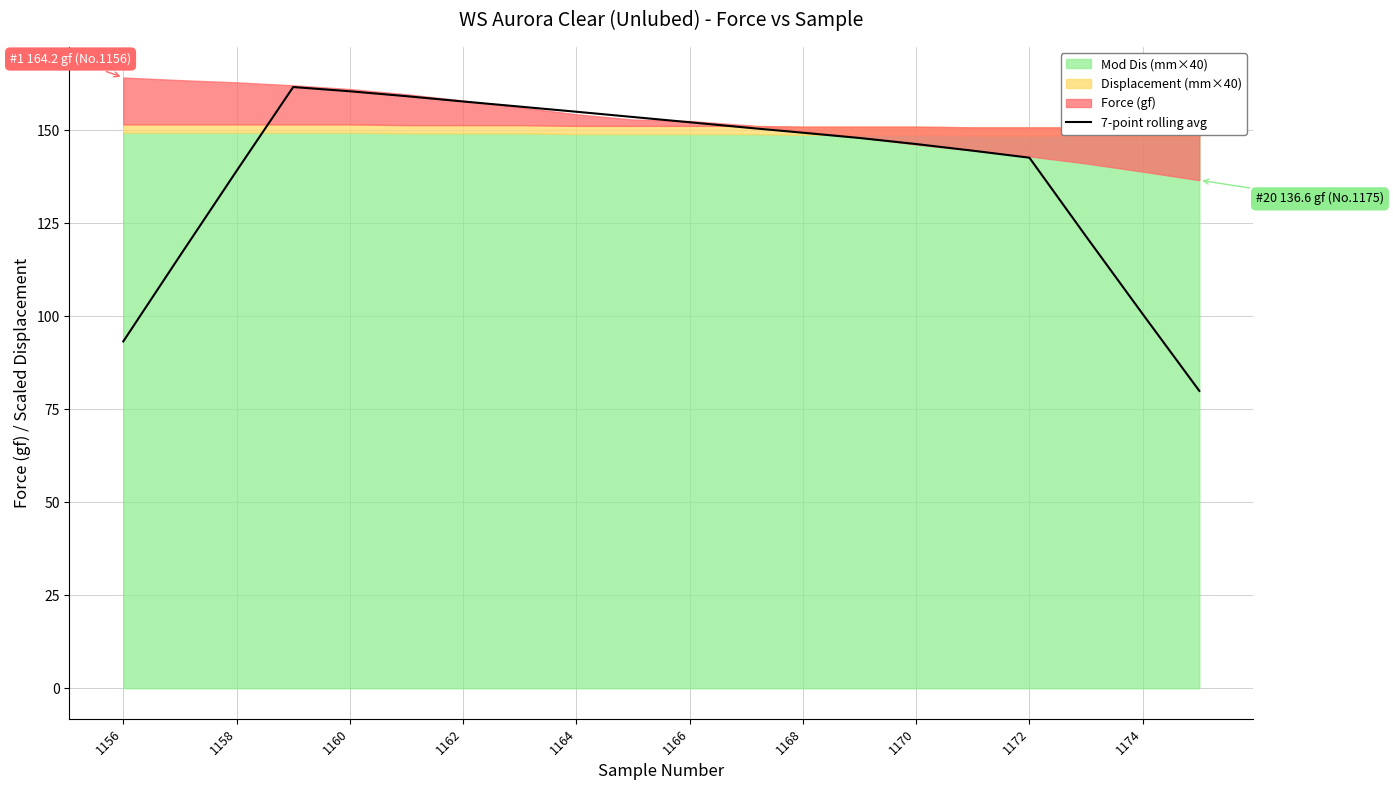

Reading left to right, what are all the values shown in this chart?

93.2	116.3	139.1	161.6	160.5	159.2	157.8	156.4	155.0	153.6	152.2	150.7	149.4	147.9	146.3	144.5	142.6	121.5	100.6	79.9